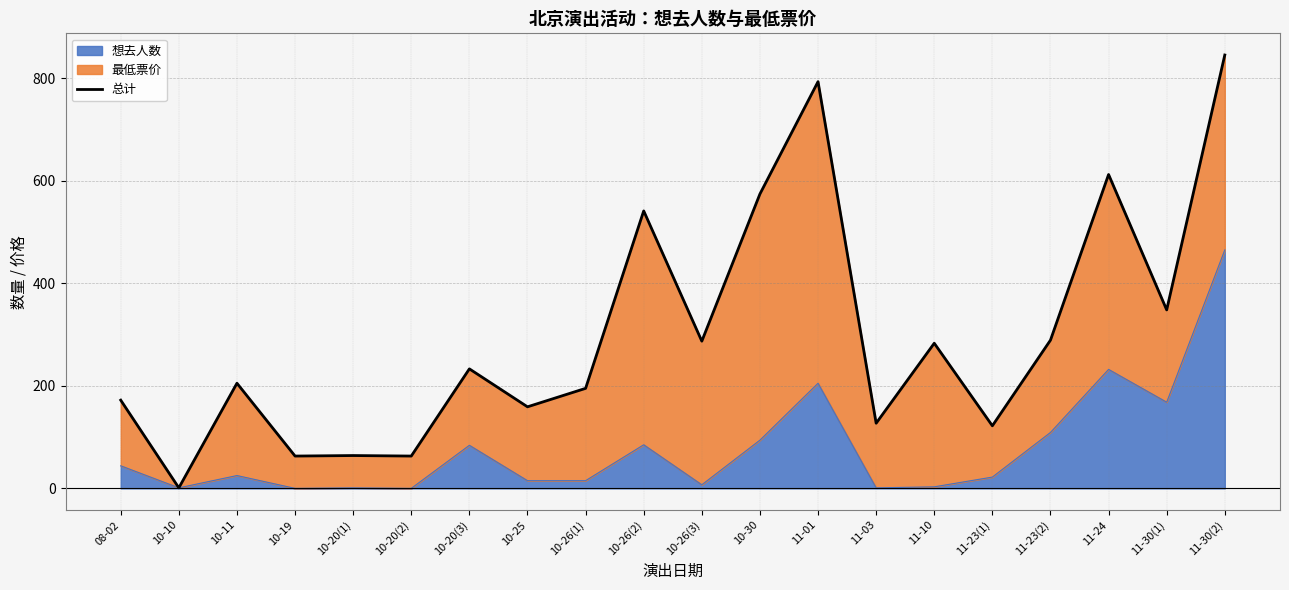

Reading left to right, list all the values displayed in this chart.

172	1	205	63	64	63	233	159	195	541	287	574	793	127	283	122	289	612	348	845